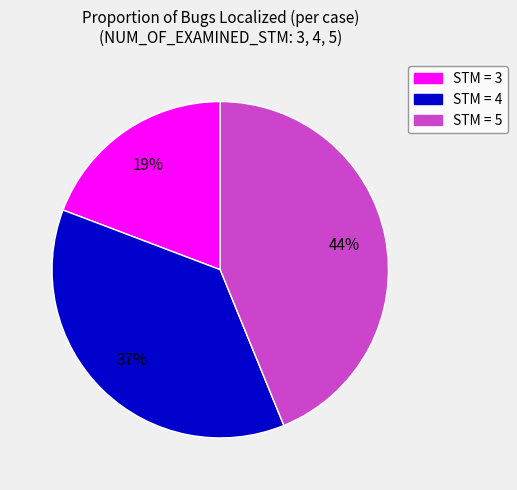

Does any single category account for the majority?

No